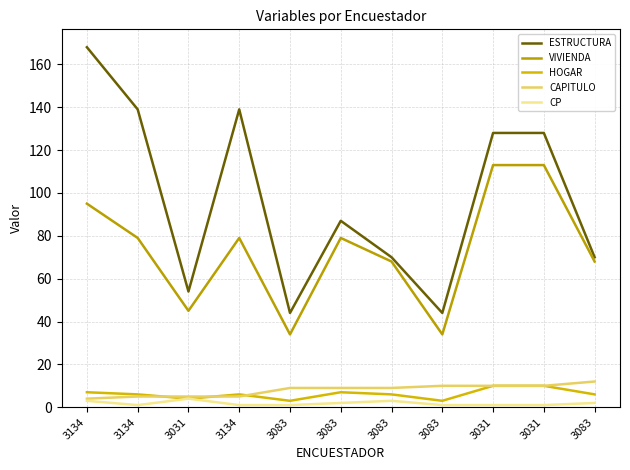

How many lines are shown in the chart?

5